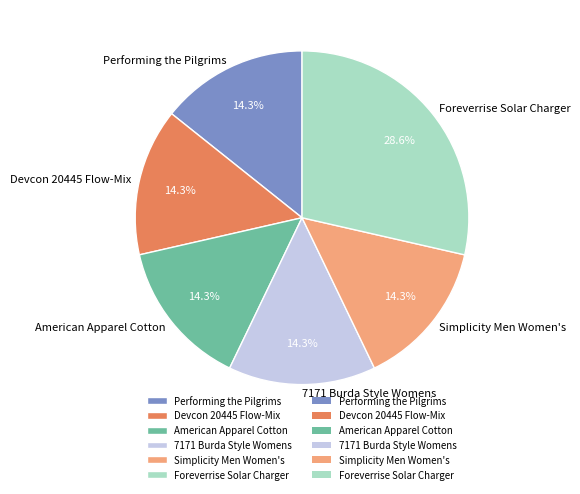

What is the ratio of the value at American Apparel Cotton to the value at Performing the Pilgrims?

1.0